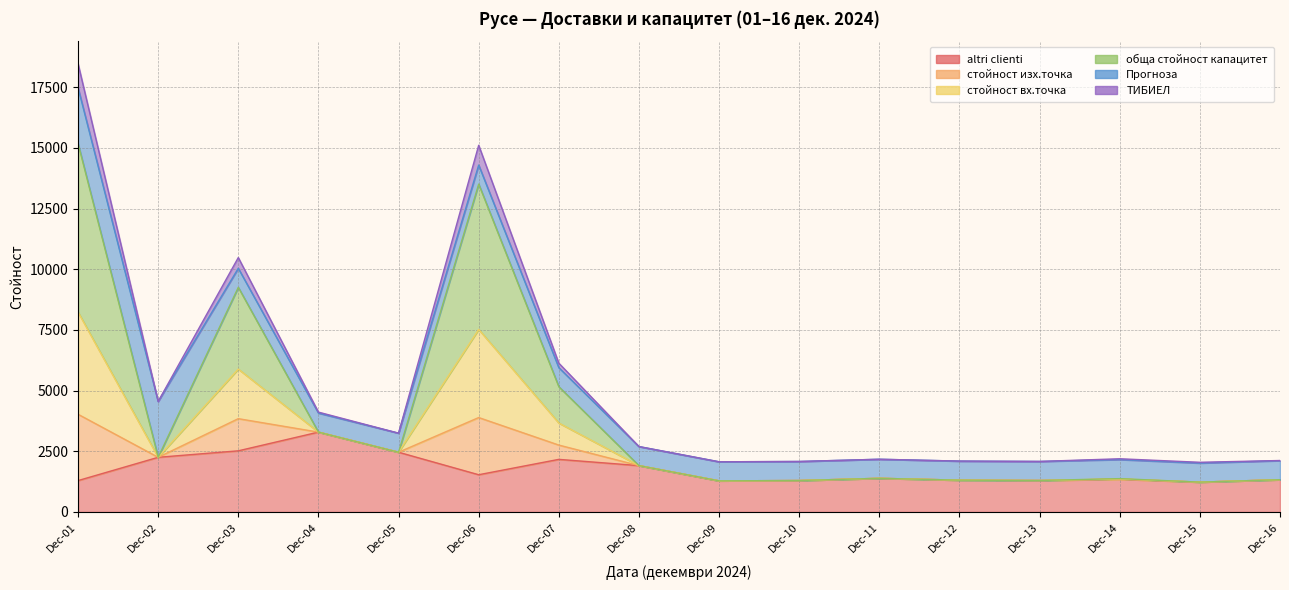

What is the sum of all altri clienti values?

27908.2